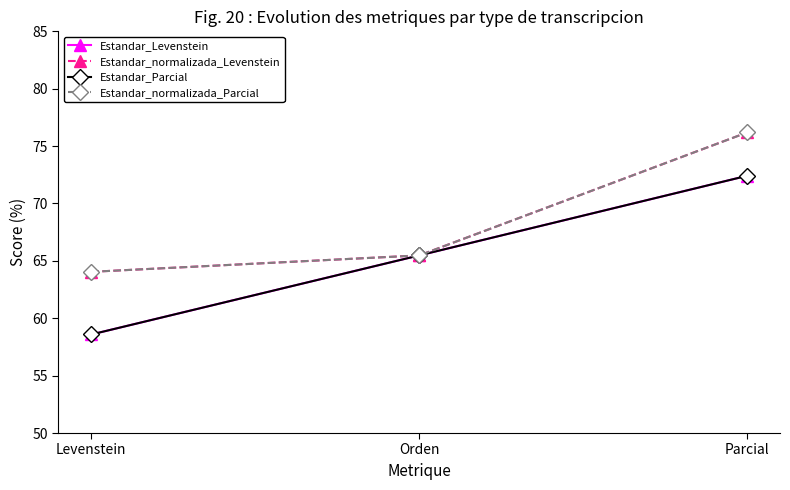

What is the maximum value shown in the chart?

76.2